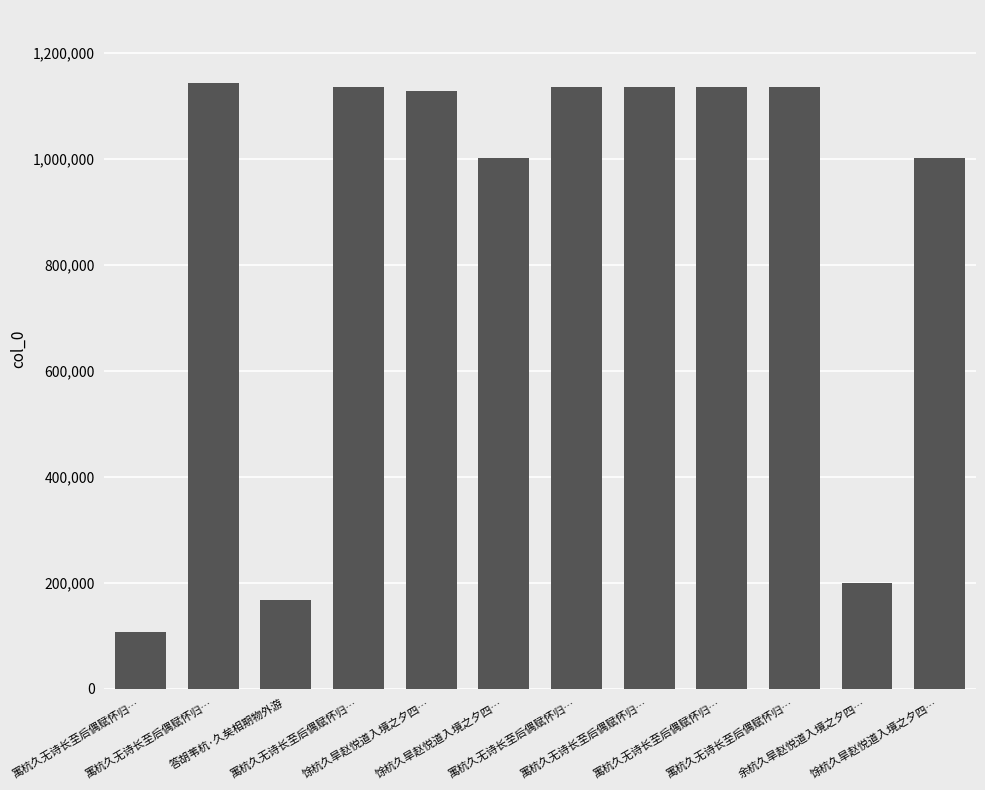

Between 答胡苇杭·久矣相期物外游 and 寓杭久无诗长至后偶赋怀归…, which is larger?

答胡苇杭·久矣相期物外游